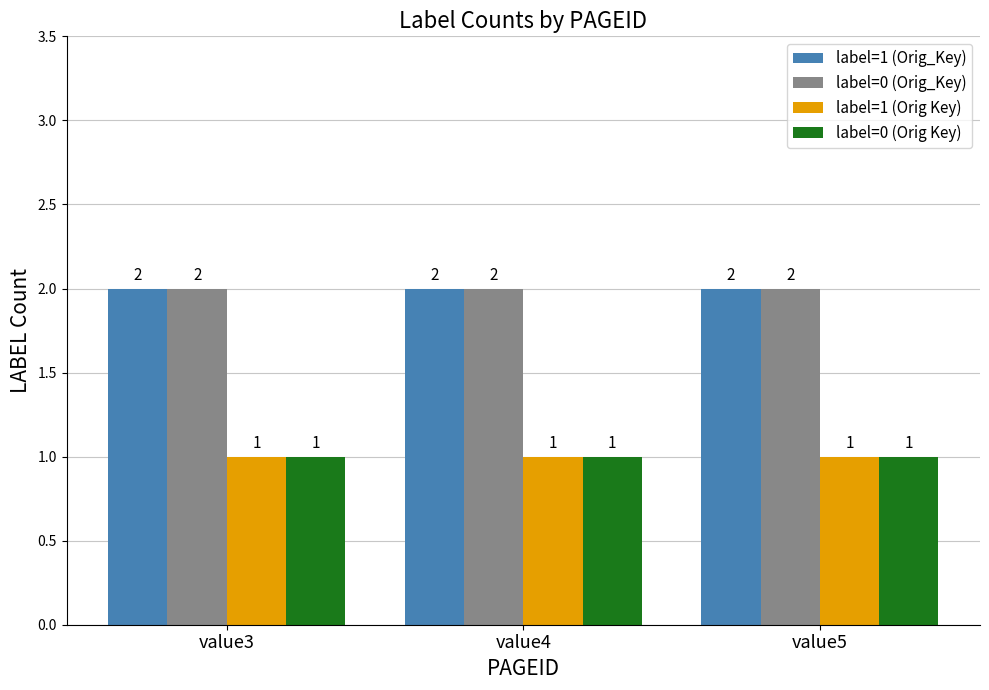

What is the value of the label=0 (Orig_Key) bar at the 1st from the left?

2